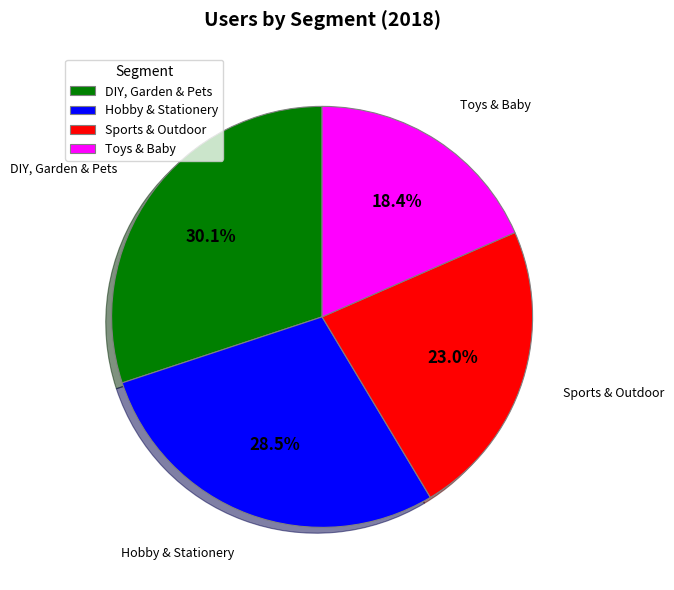

To the nearest percent, what portion does Sports & Outdoor represent?

23%